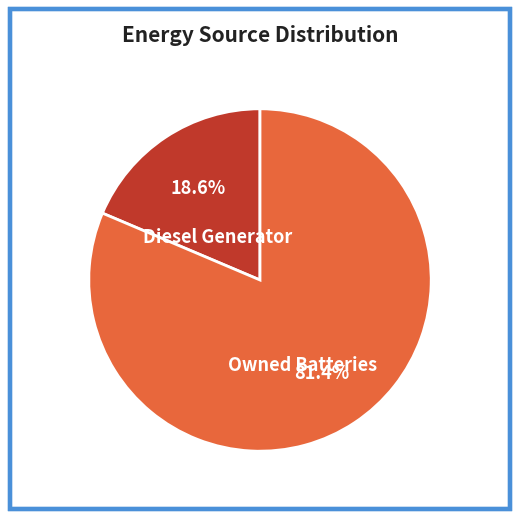

Which slice is the smallest?

Diesel Generator